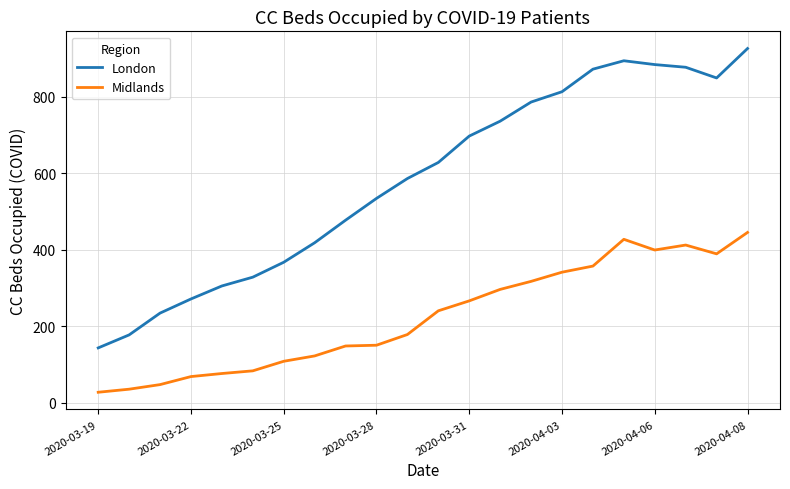

Which series has the widest spread of values?

London